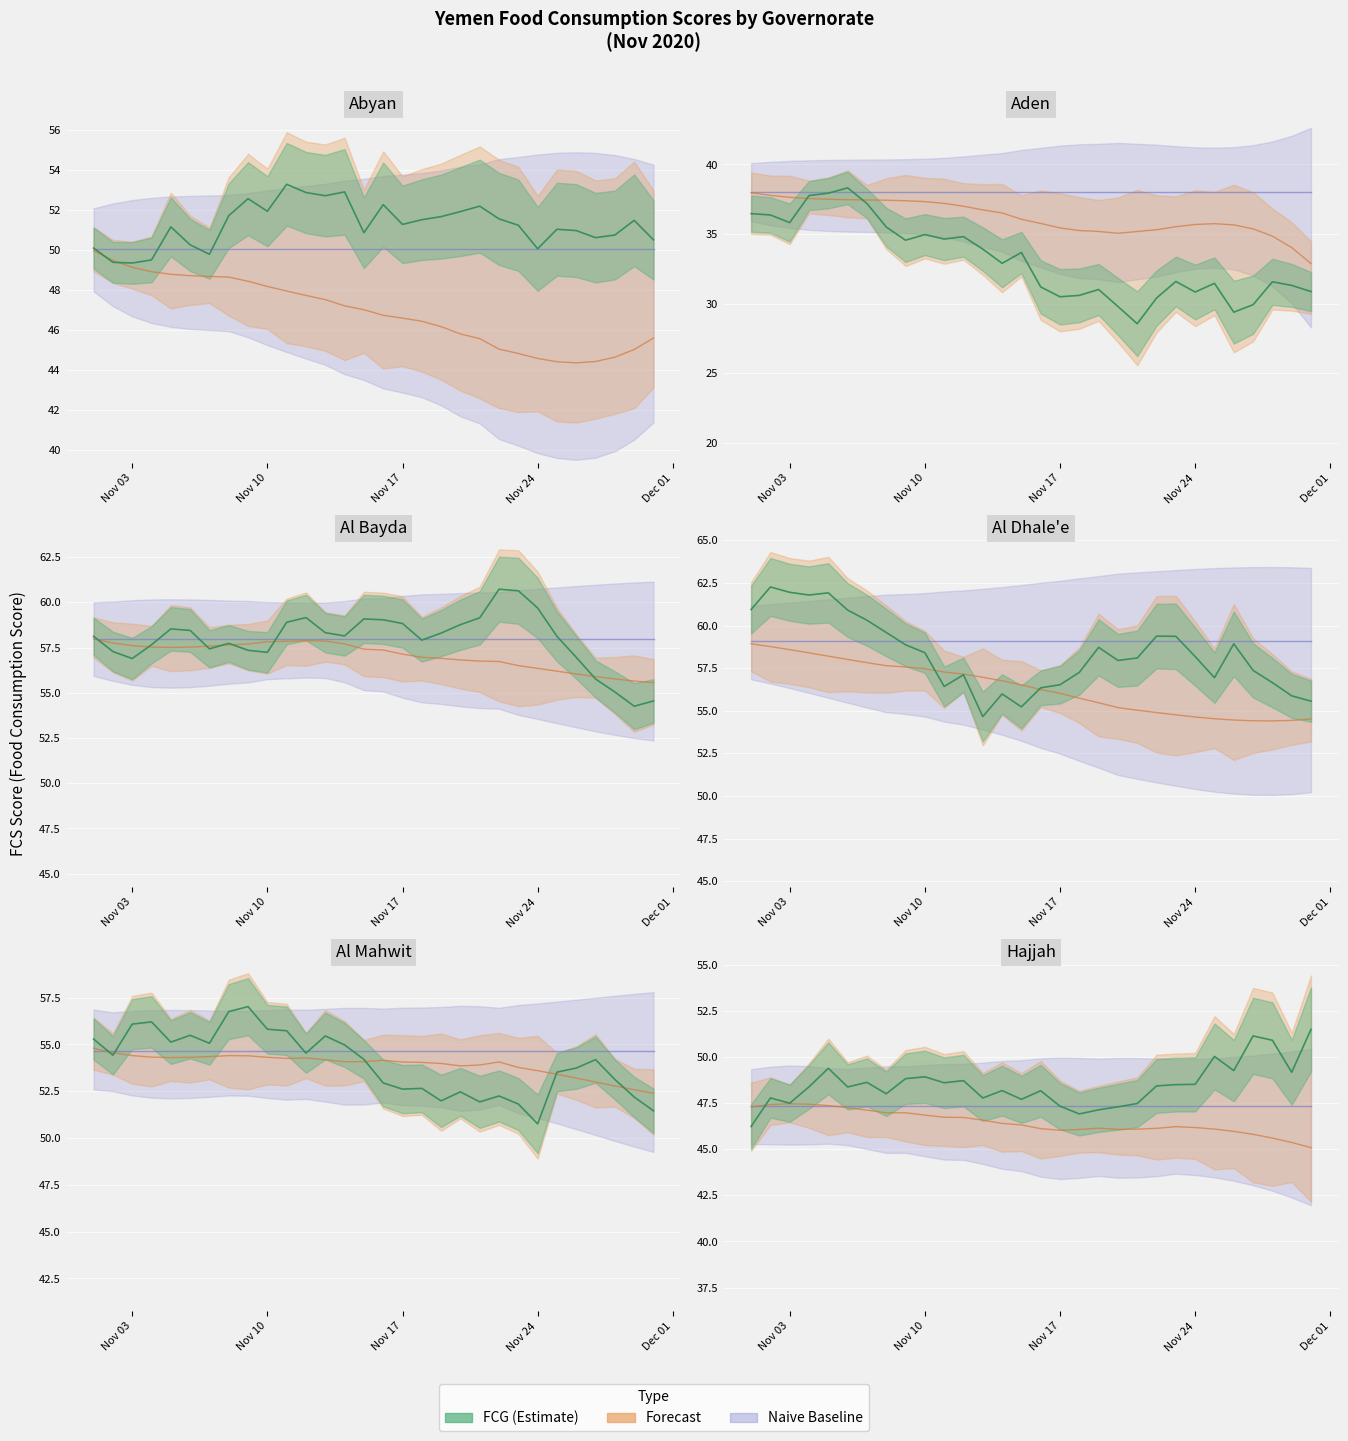

At how many categories does at least one series exceed 47?

30